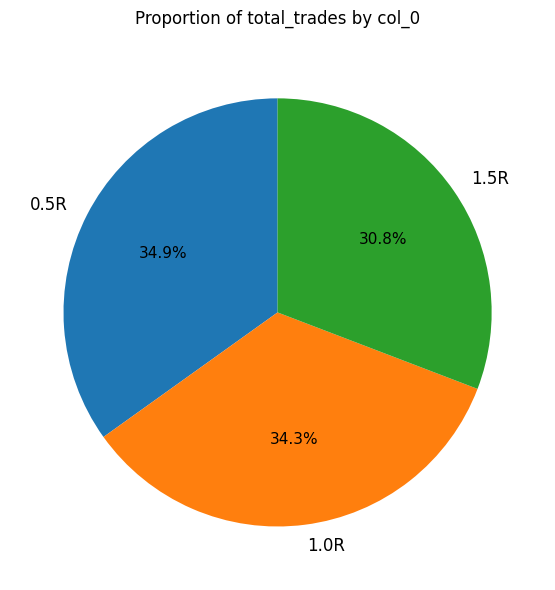

What portion of the pie excludes 0.5R?

65.1%